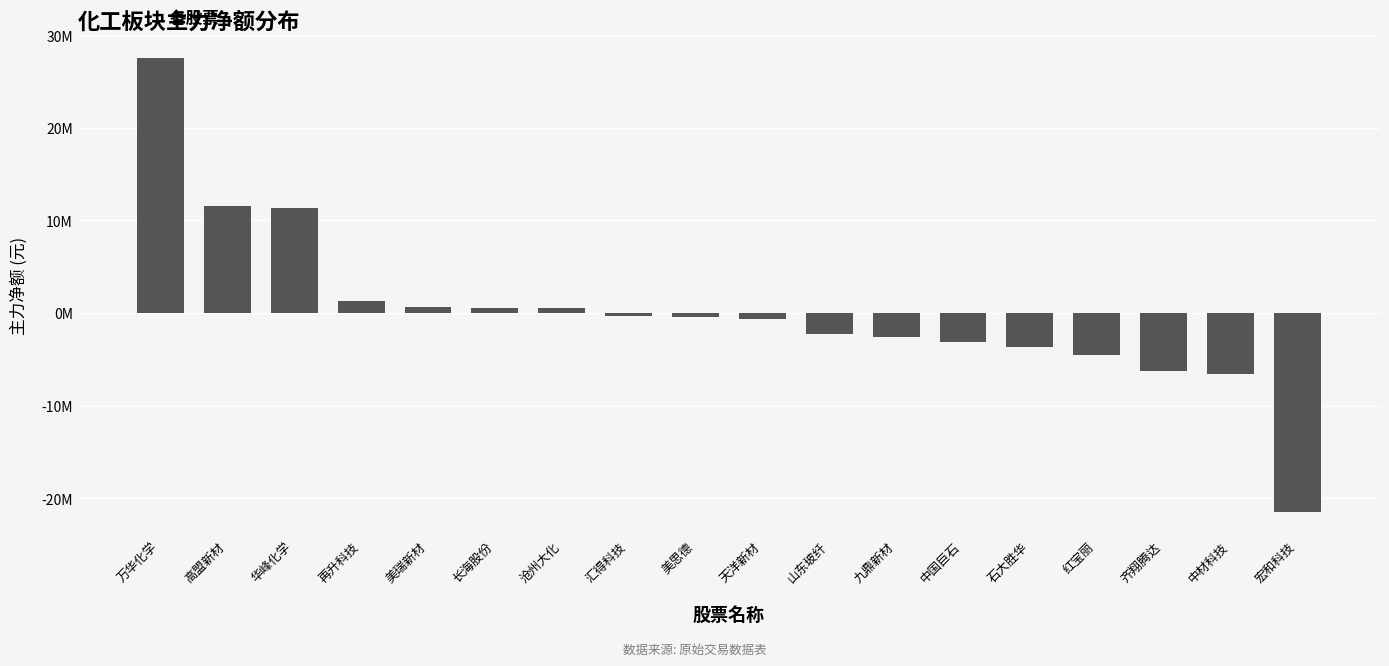

What is the change in value from 汇得科技 to 中材科技?

-6341841